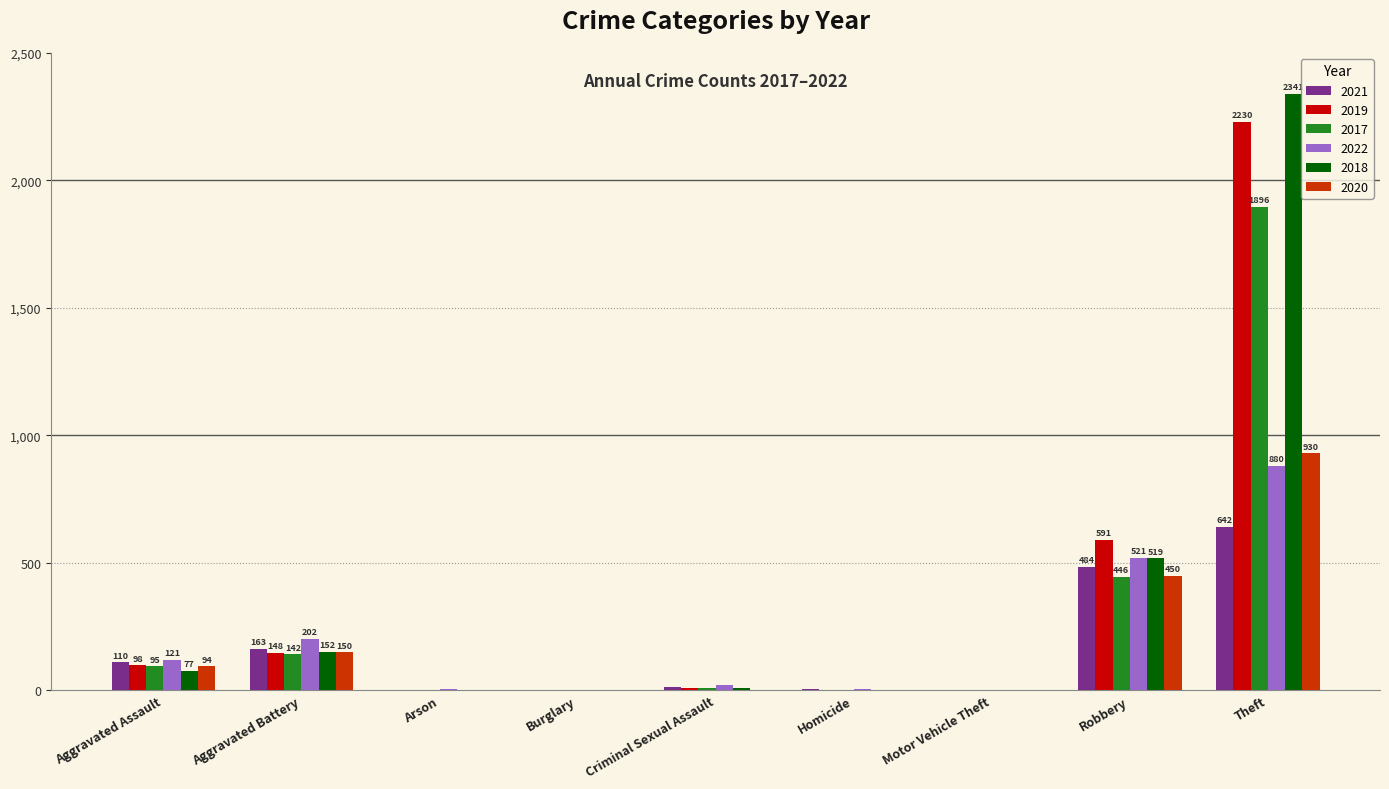

At which label is 2018 closest to 1170?

Robbery